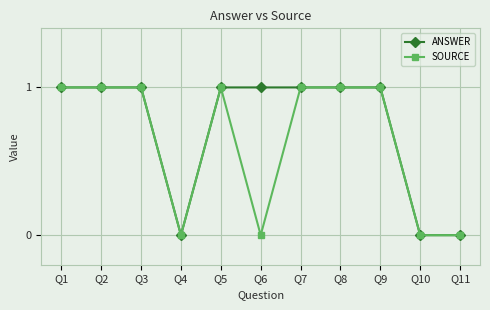

What are all the series names shown in the legend?

ANSWER, SOURCE